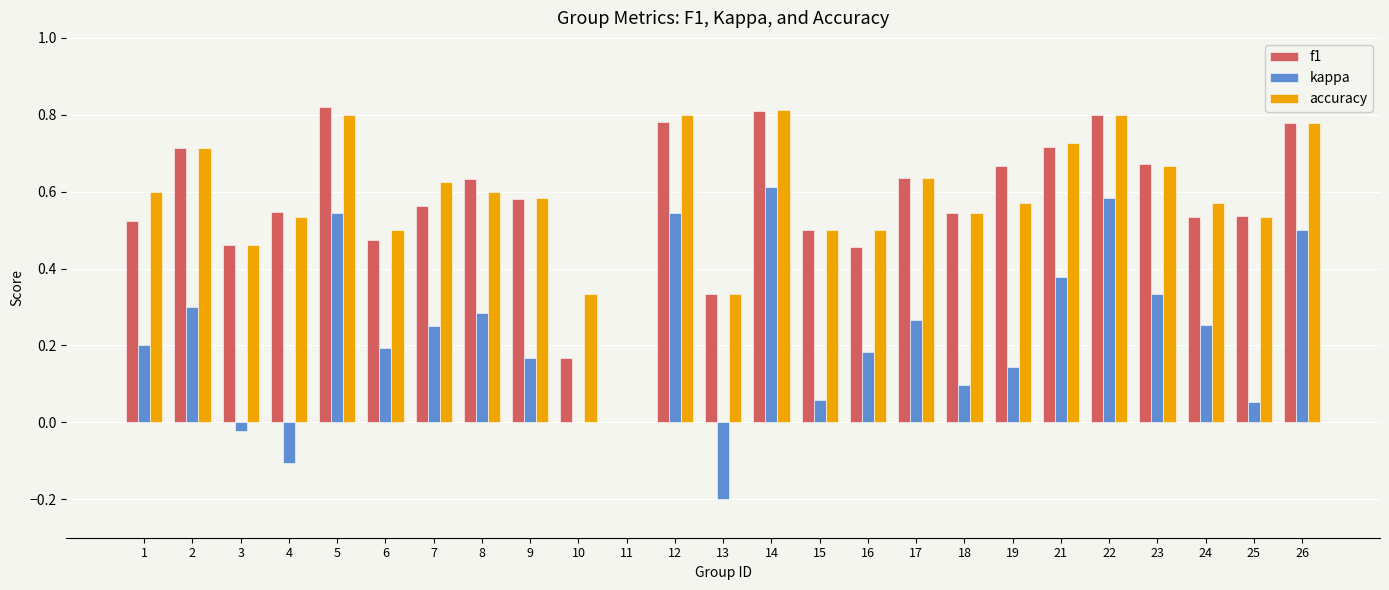

Is it true that f1 equals 0.2 at 2?

False